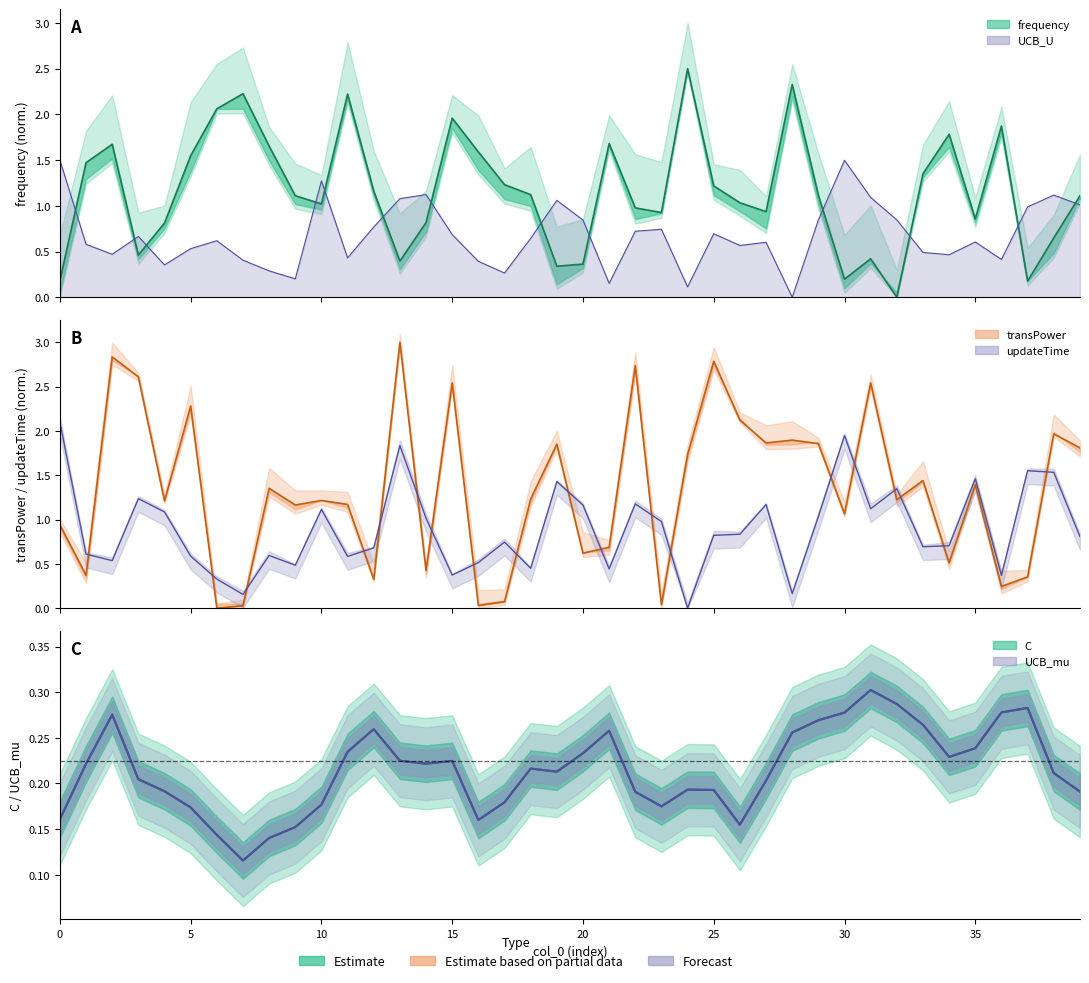

Rank the series at 38 from lowest to highest value.

frequency, UCB_U, updateTime, transPower